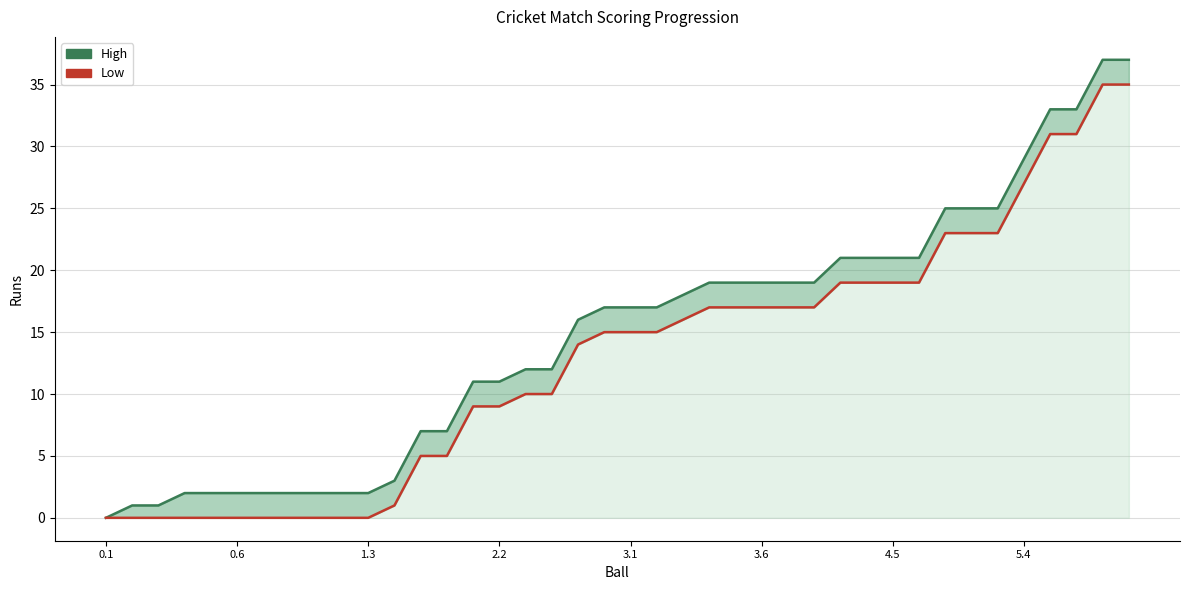

Rank the series by their maximum value, from highest to lowest.

High (Team Total), Low (Striker Run)